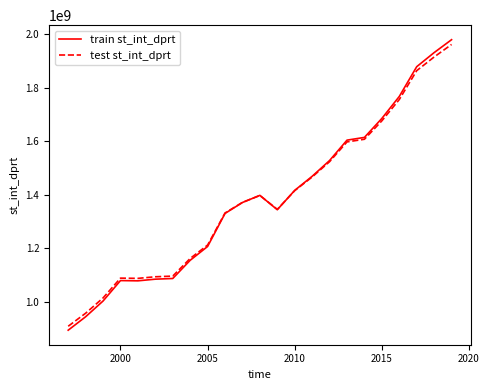

What is the minimum value for test st_int_dprt?

908824109.2